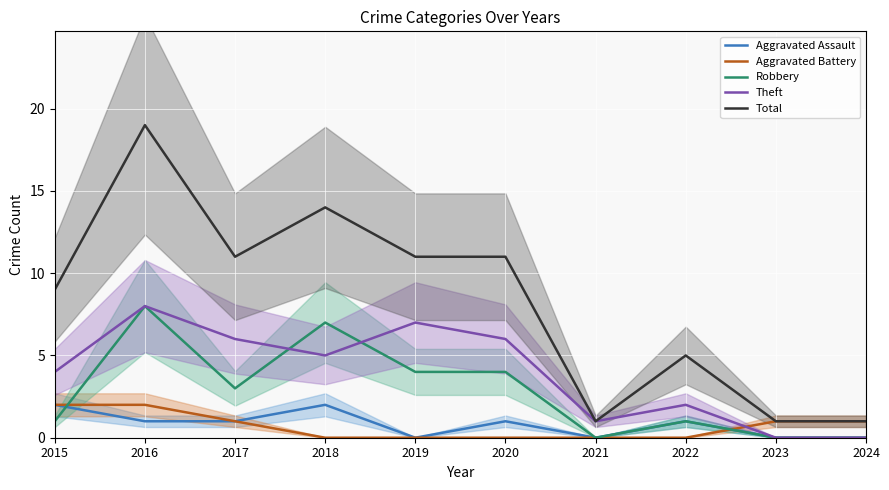

How many interior local peaks does the Theft series have?

3